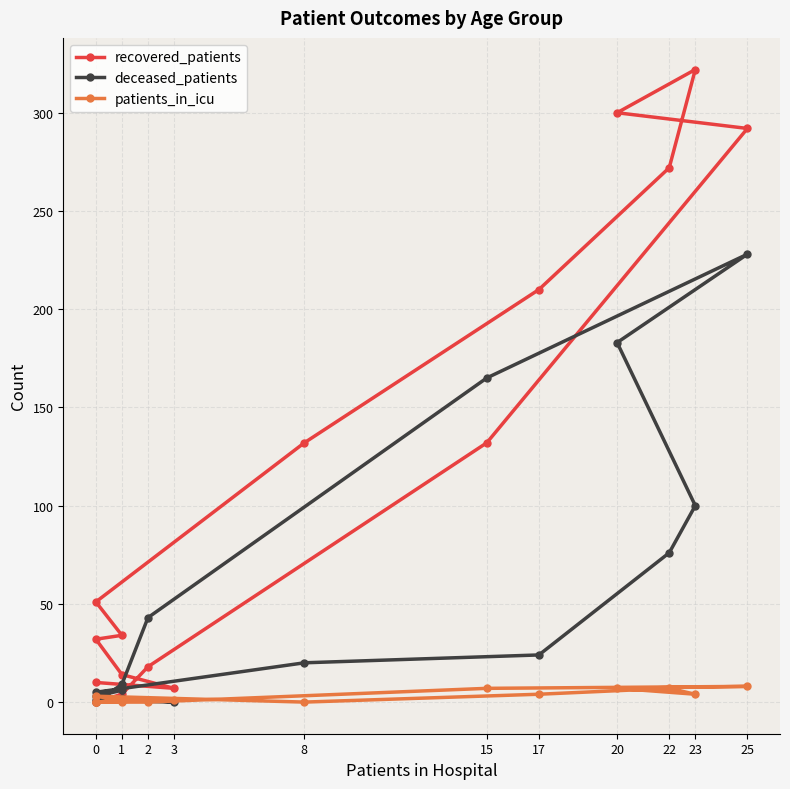

Does the chart display data point markers on the line(s)?

Yes